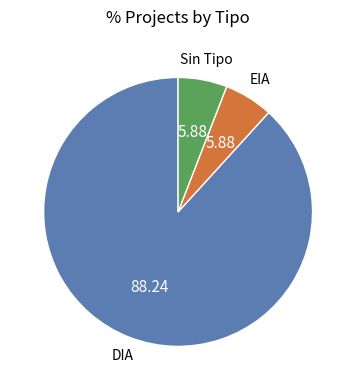

Is there a majority slice in this chart?

Yes